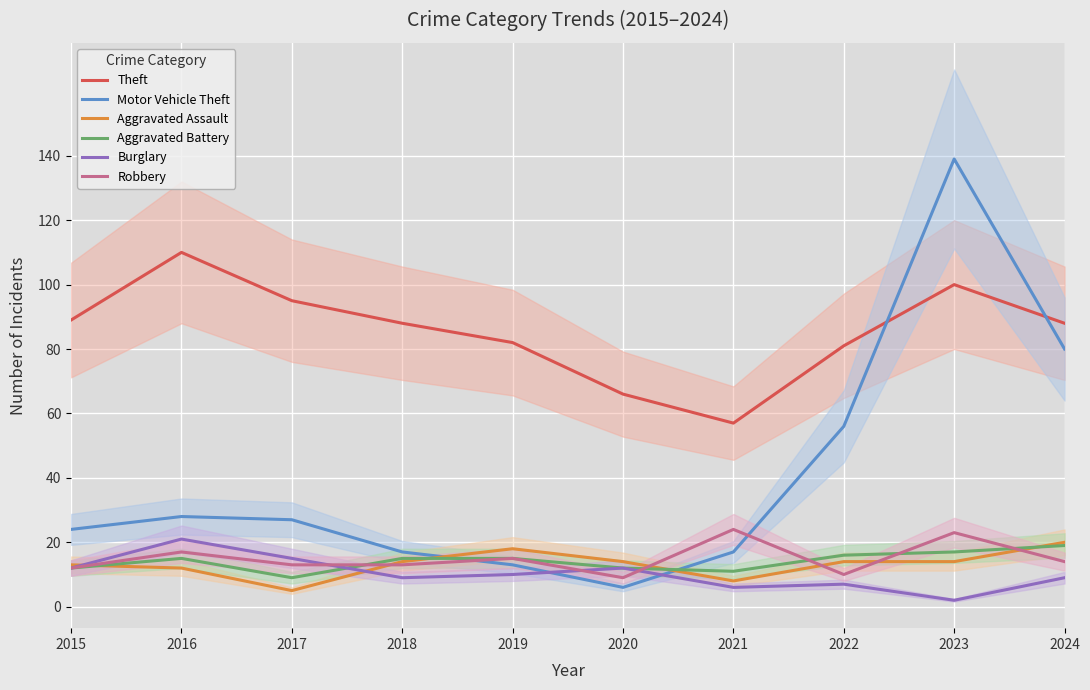

What is the smallest value displayed?

2